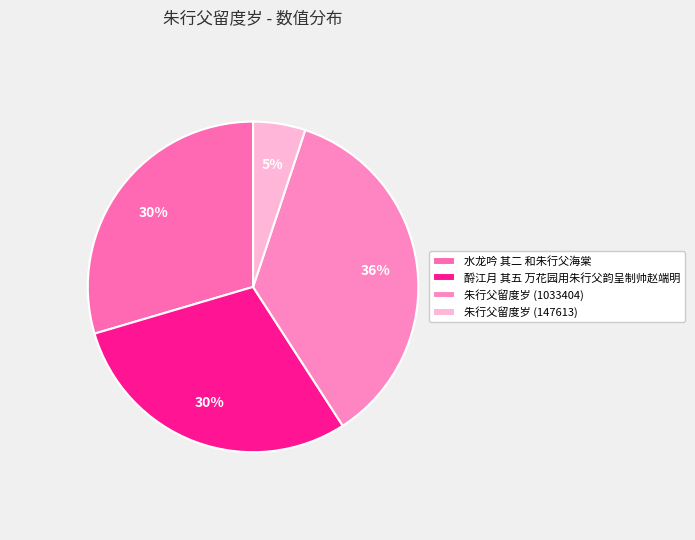

What is the largest slice in the pie chart?

朱行父留度岁 (1033404)